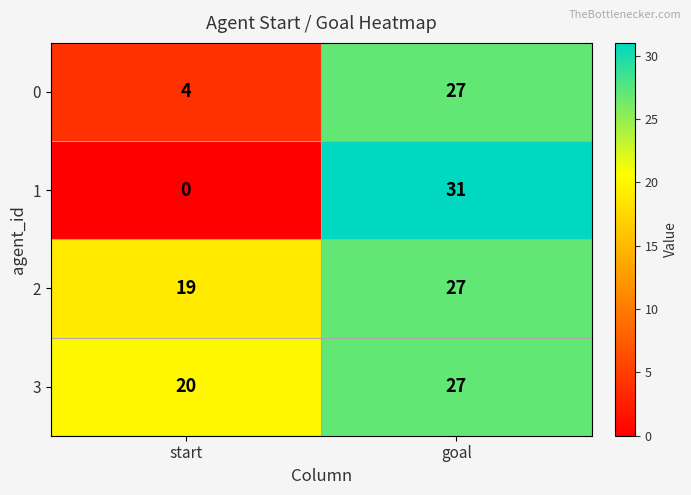

Rank the series at start from highest to lowest value.

3, 2, 0, 1